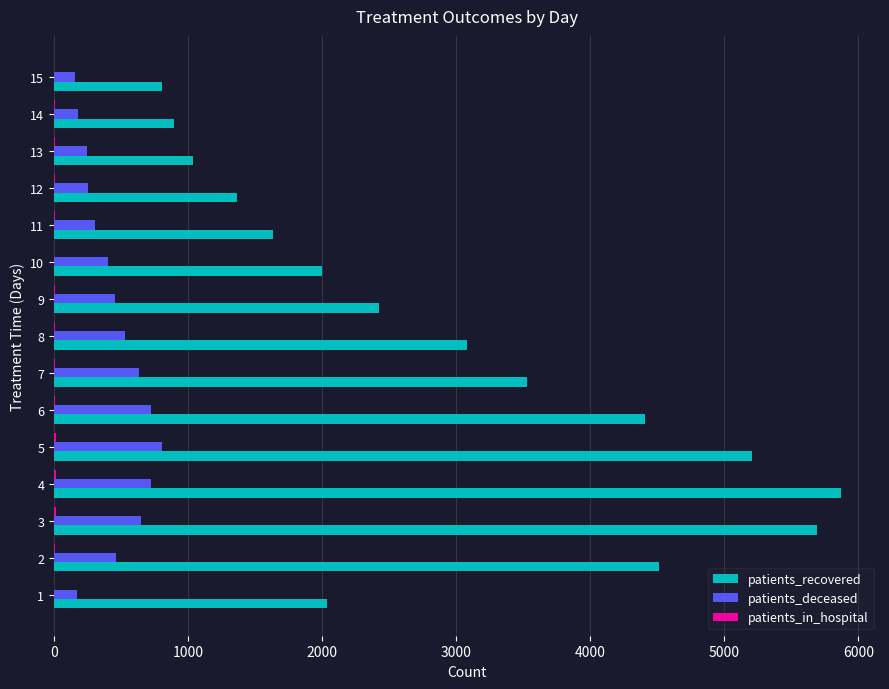

Between 1 and 6, which series saw the biggest shift?

patients_recovered